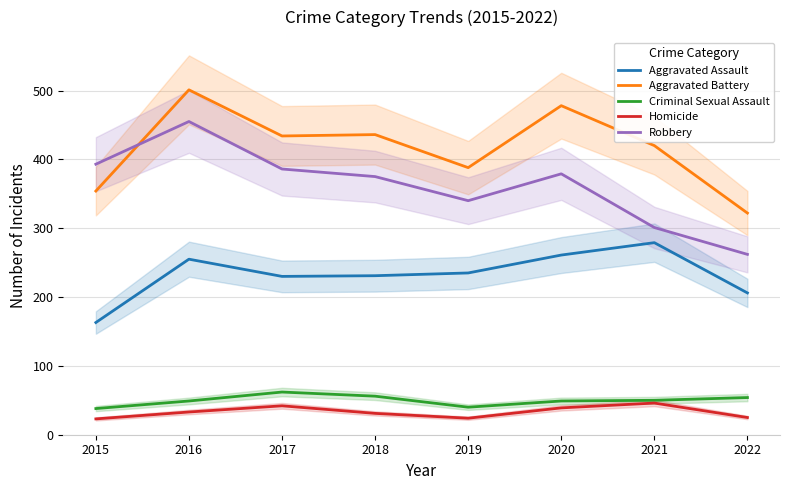

In Criminal Sexual Assault, how many points are higher than both neighbors (excluding endpoints)?

1